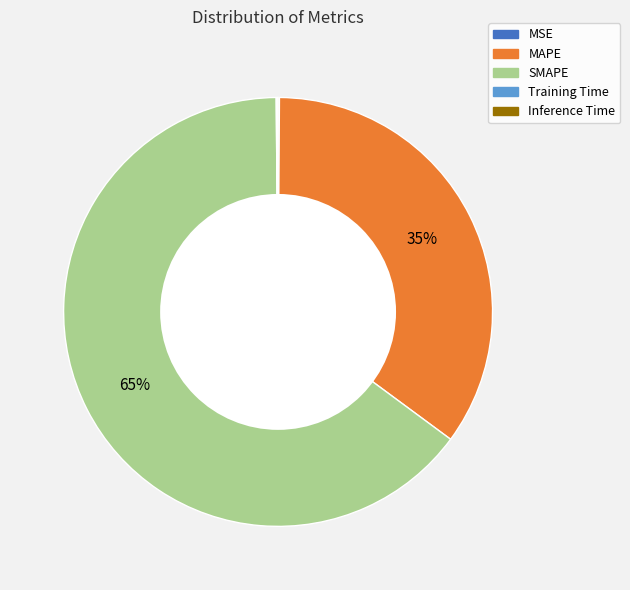

Which slice is the largest?

SMAPE